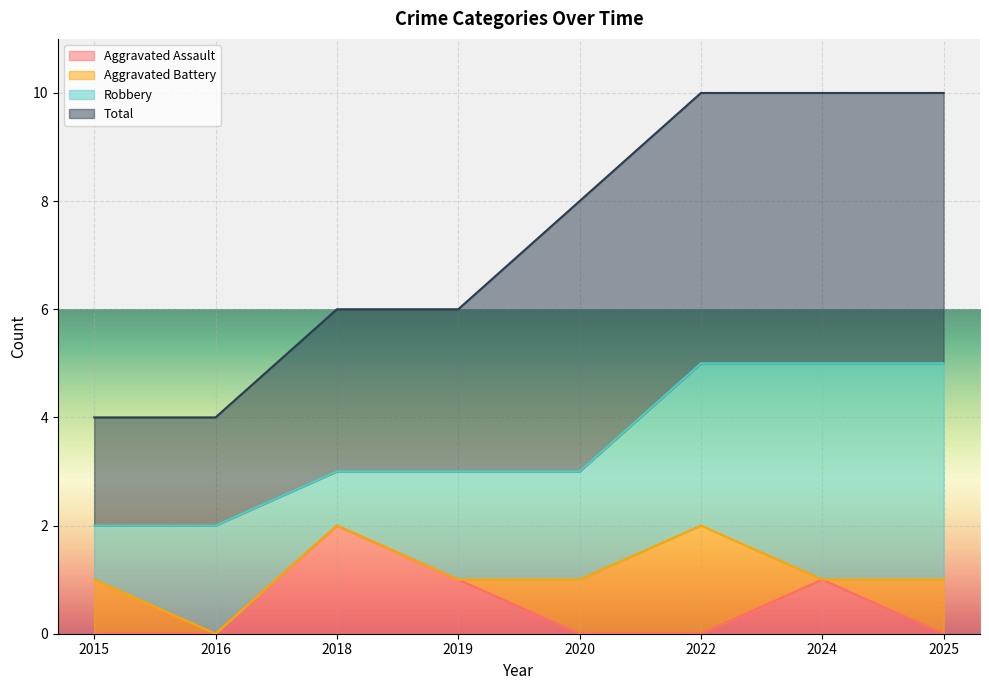

What is the greatest value displayed?

5